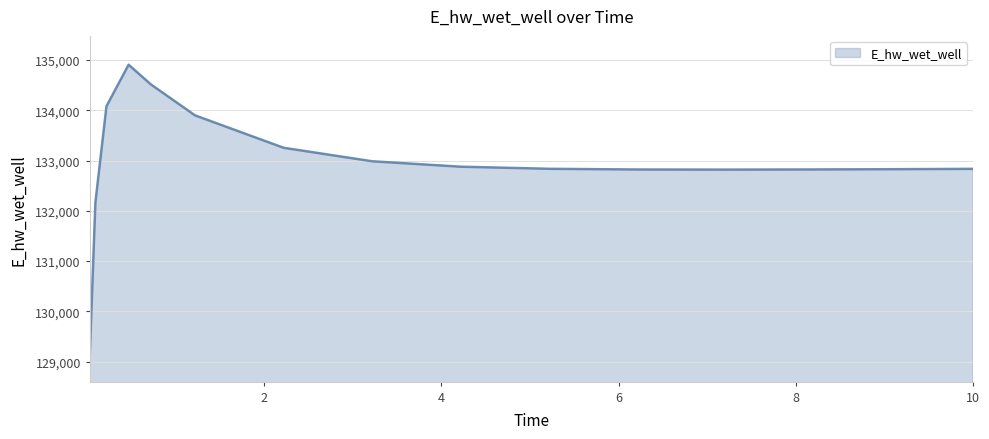

What is the difference between the second highest and second lowest values?

2351.3